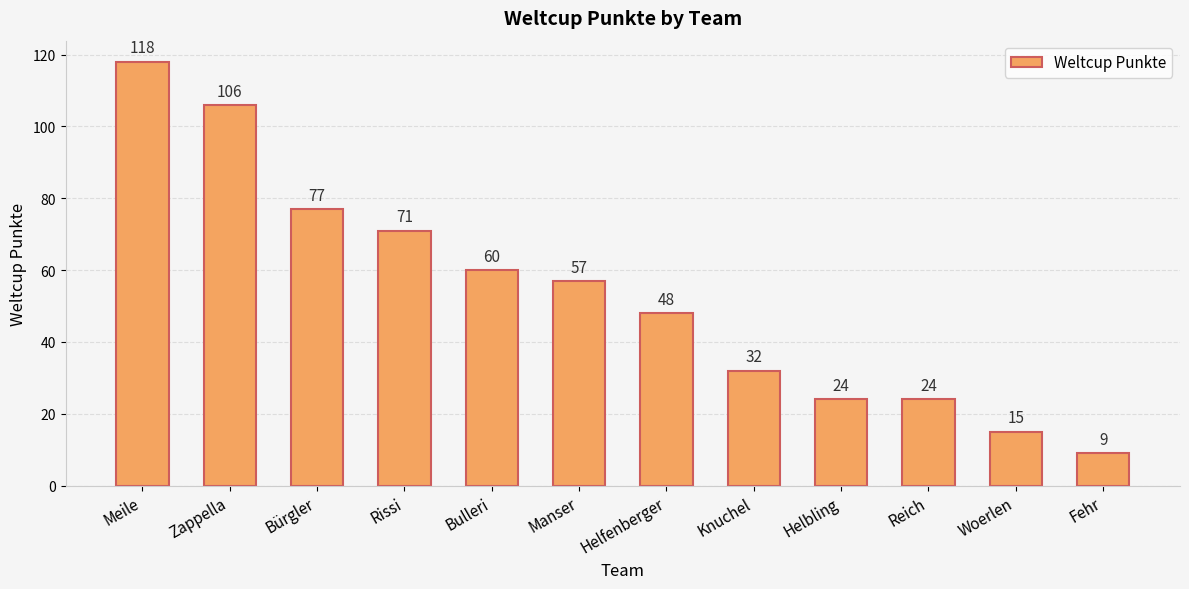

What is the difference between the maximum and minimum values?

109